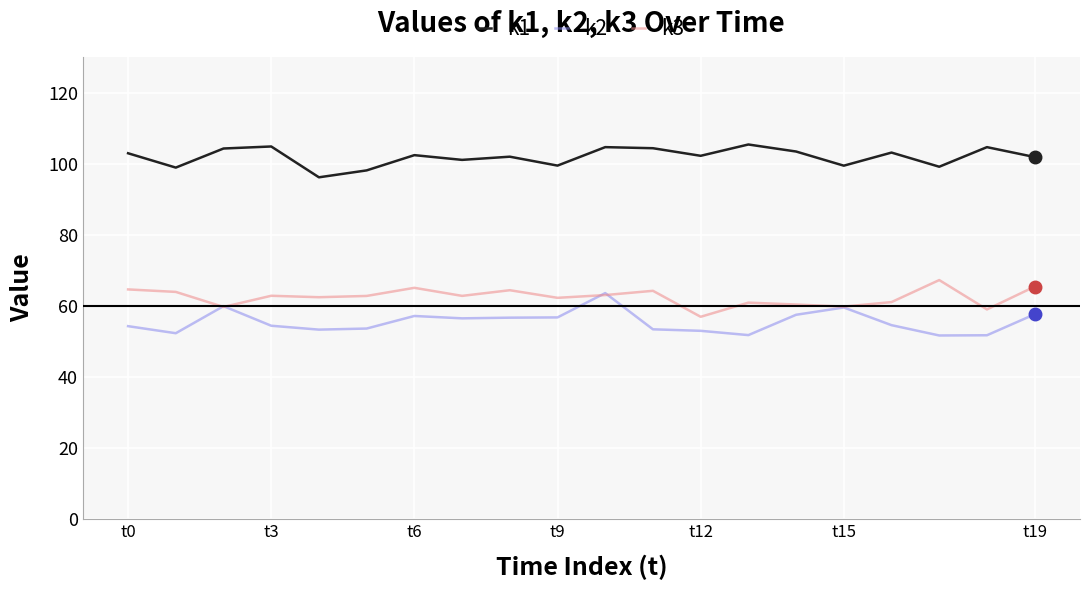

Count the number of categories in the chart.

20